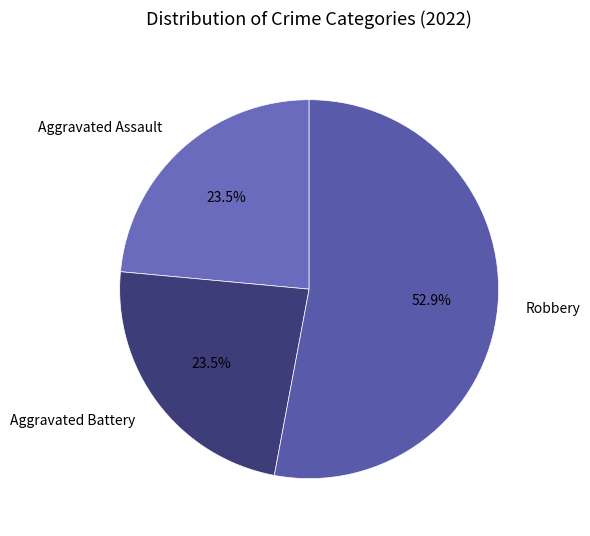

To the nearest percent, what is the difference between the Aggravated Assault and Robbery slice percentages?

29%